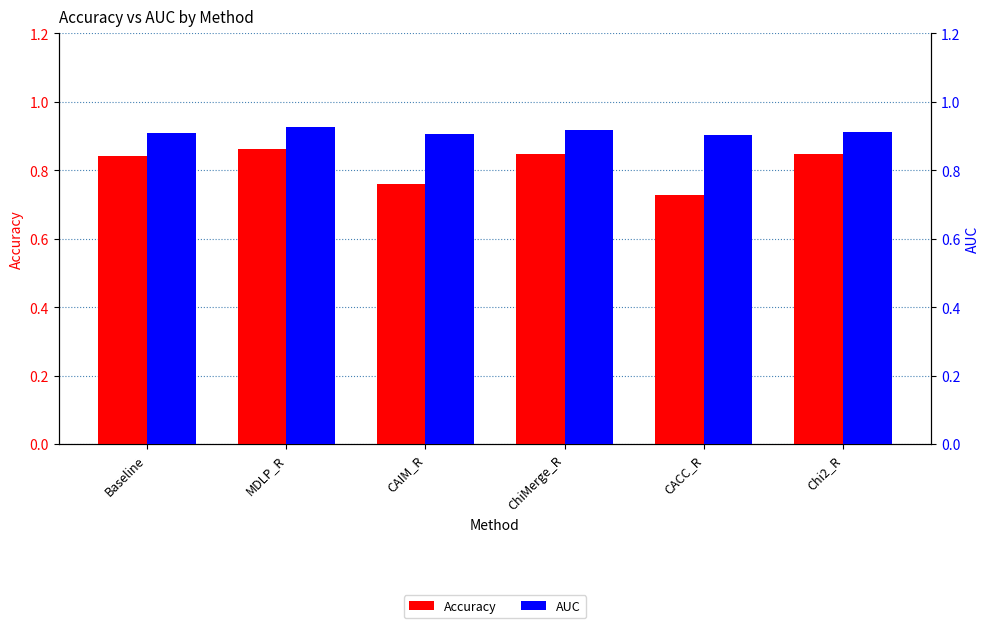

Between CAIM_R and ChiMerge_R, which series saw the biggest shift?

Accuracy